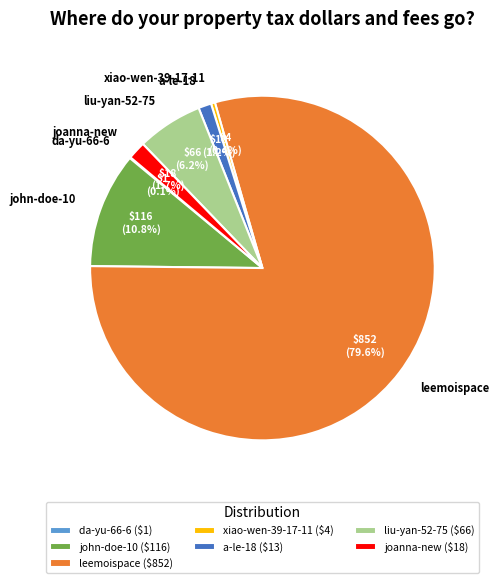

Which slice represents more than half of the pie?

leemoispace